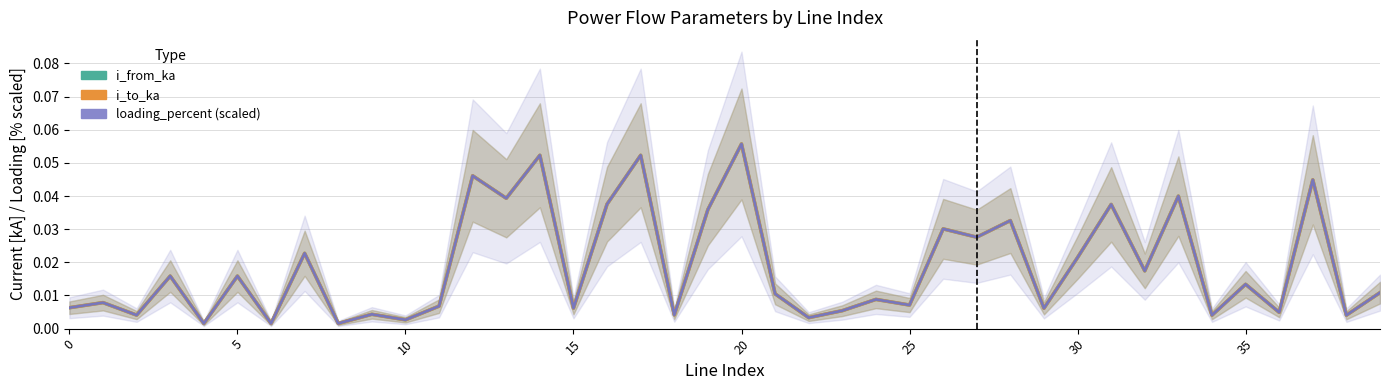

How many interior local valleys does the i_from_ka series have?

16